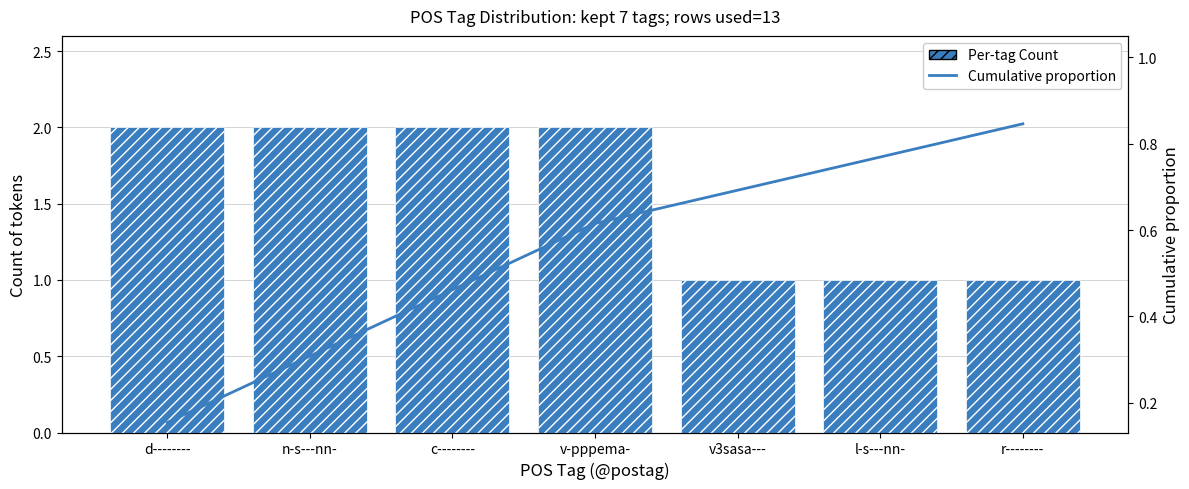

What is the average value of the Per-tag Count series?

1.6